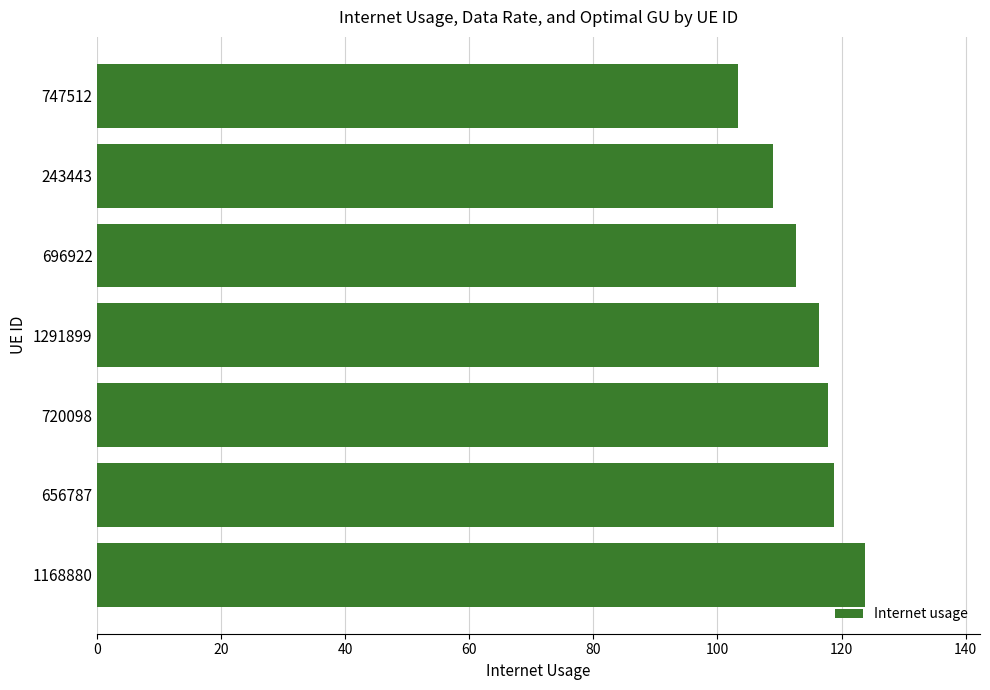

Is it true that the value at 747512 is 27.0?

False